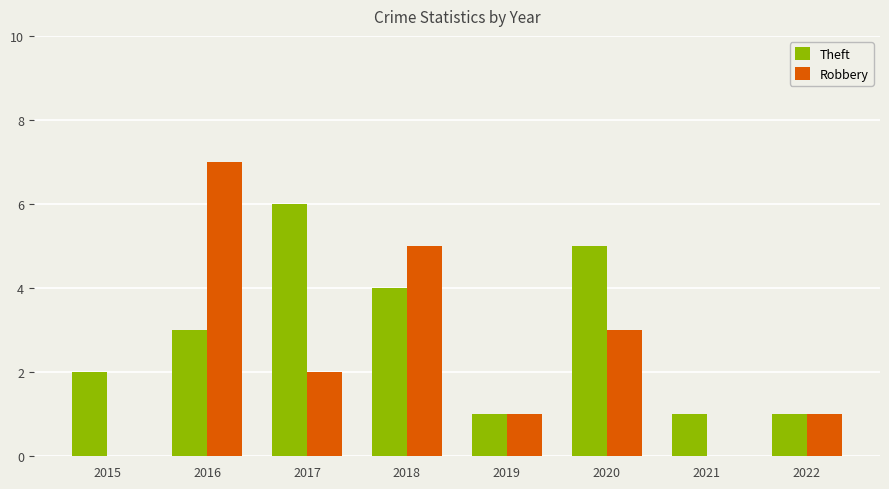

Which series has the largest total across all categories?

Theft